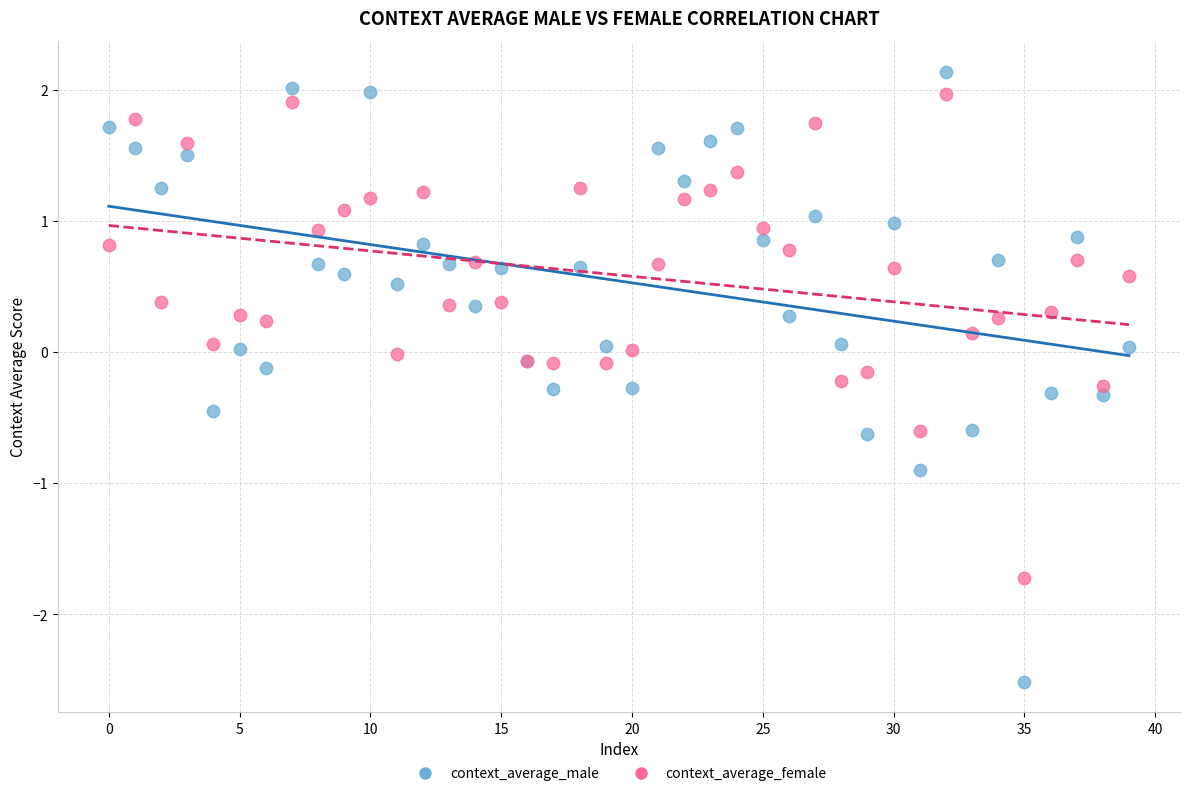

Which series reaches the minimum Y coordinate?

context_average_male